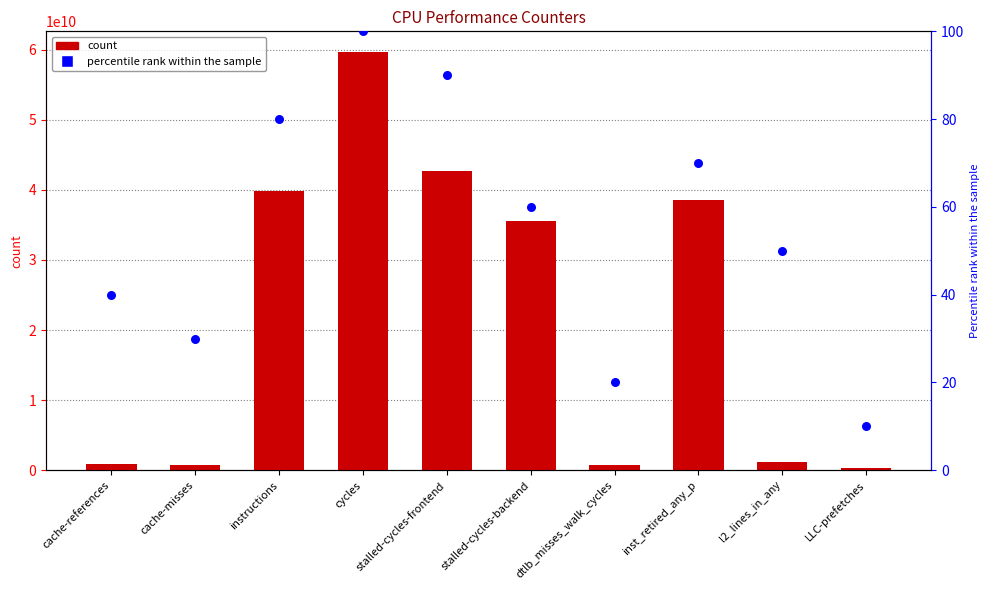

What is the total value across all series at inst_retired_any_p?

38570180535